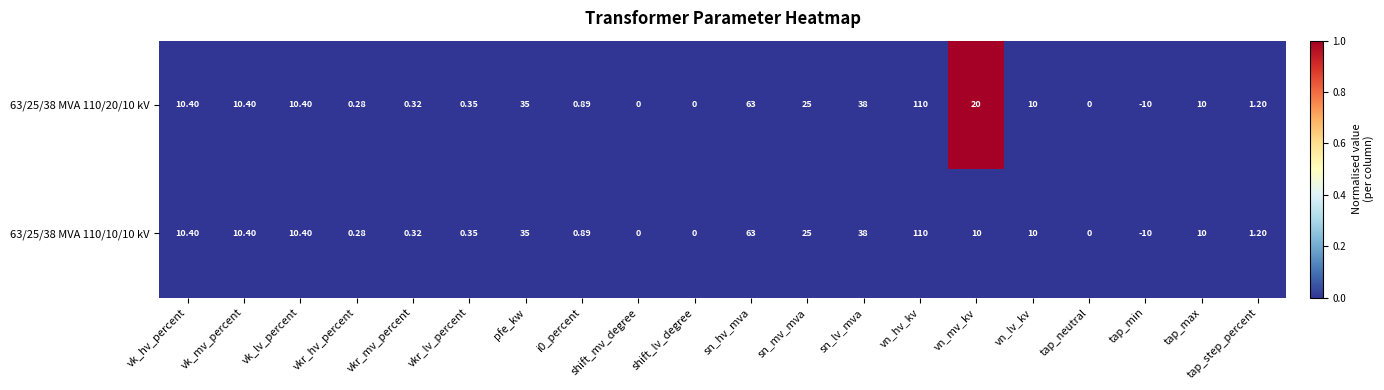

How many distinct data groups are displayed?

2